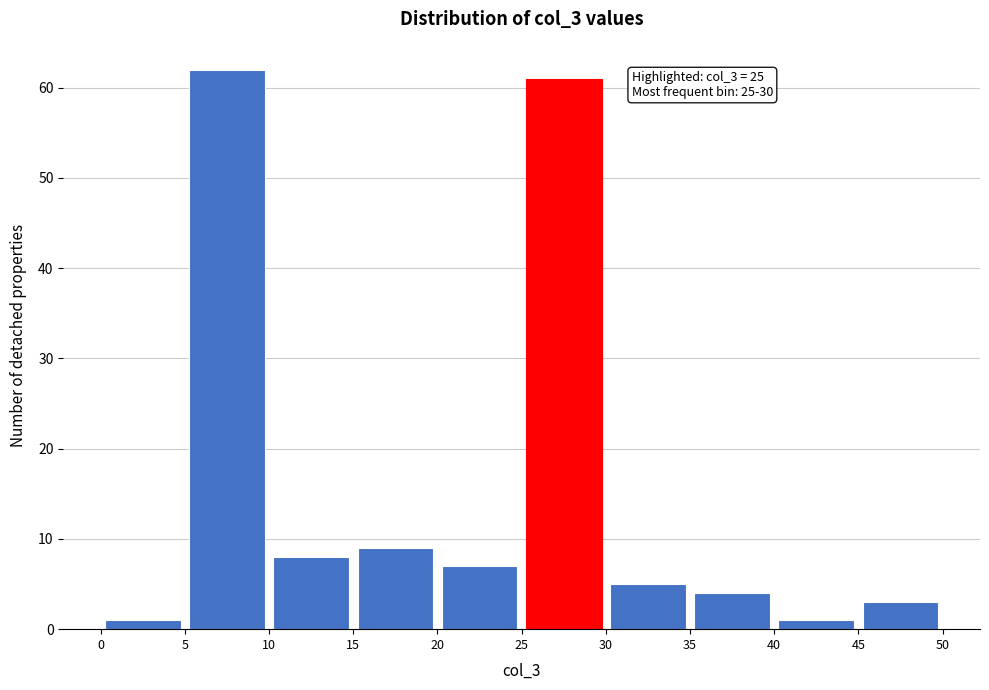

Which range on the x-axis has the tallest bar?

5 to 10